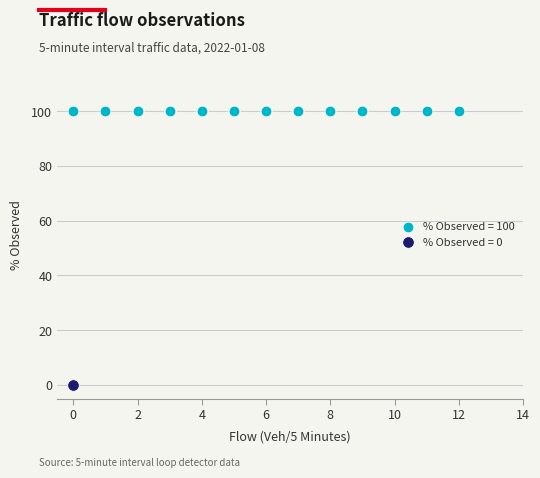

Which series contains the lowest Y value?

% Observed = 0